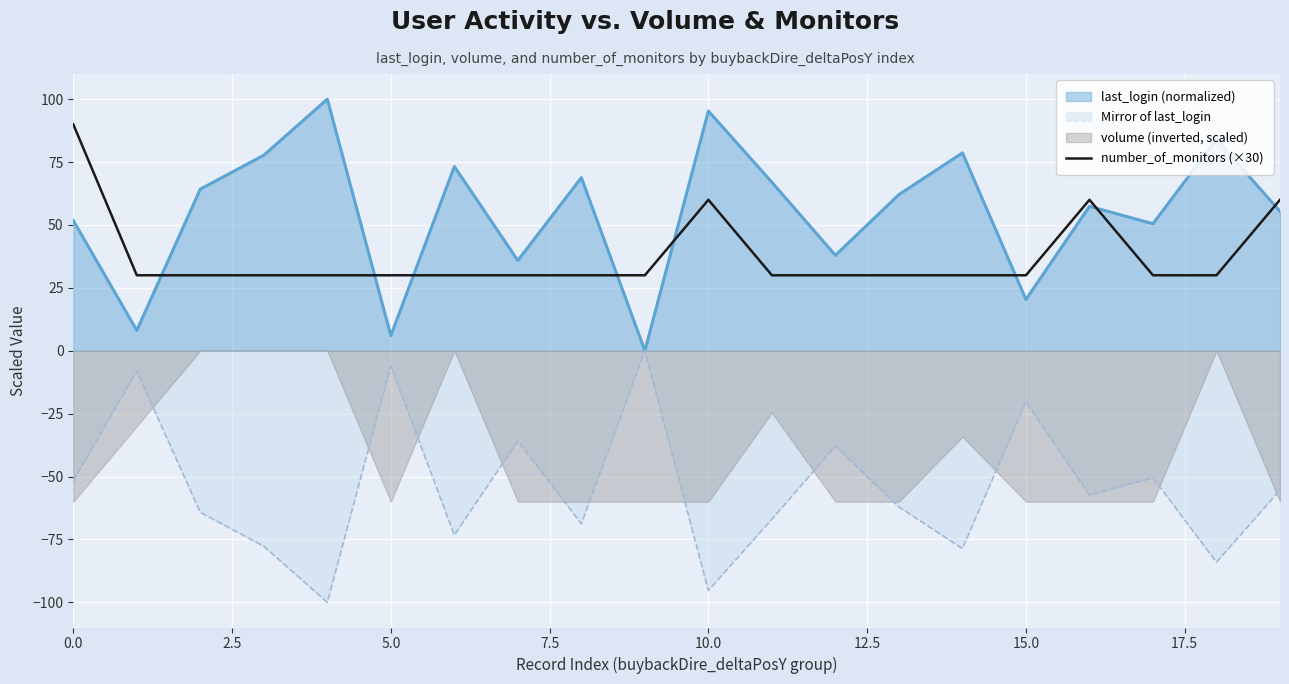

The value of last_login (normalized) at 10.0 is 95.3. True or false?

True